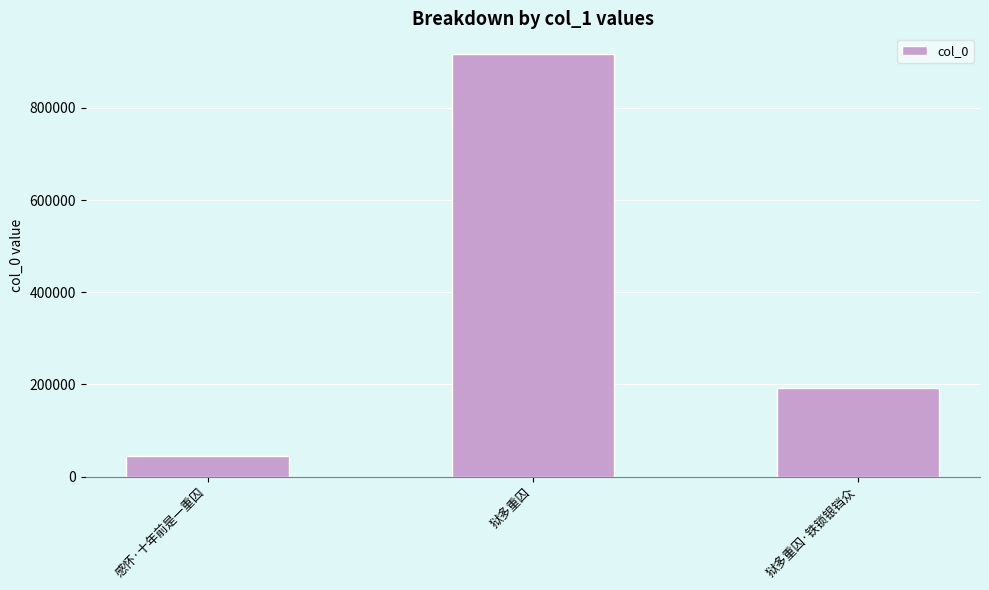

Reading left to right, transcribe all the data shown in this chart.

感怀·十年前是一重囚=45726	狱多重囚=916235	狱多重囚·铁锁银铛众=193061